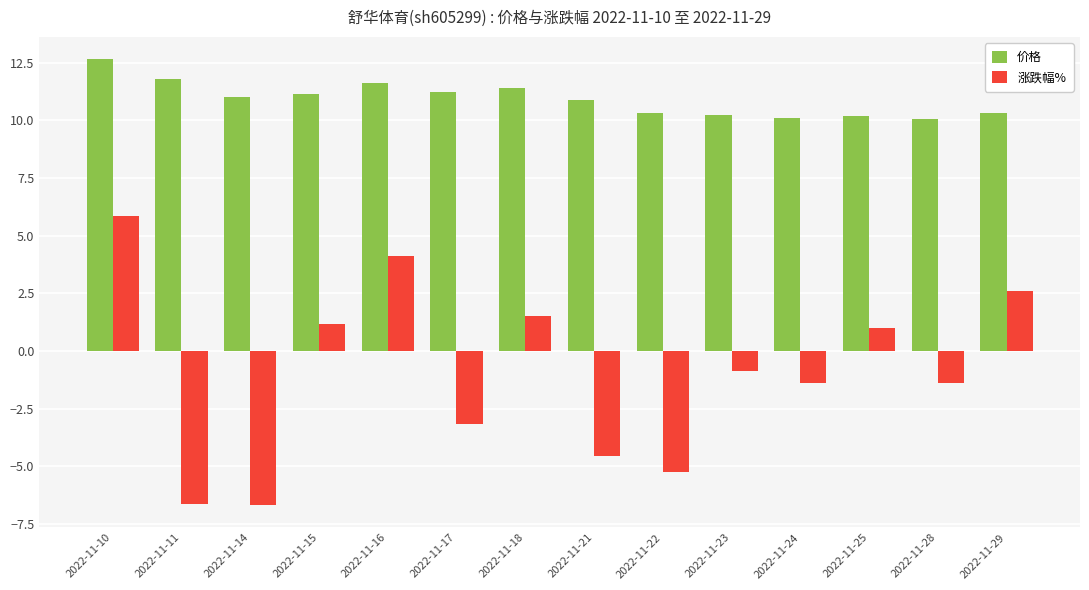

How many bars are there in each group?

2